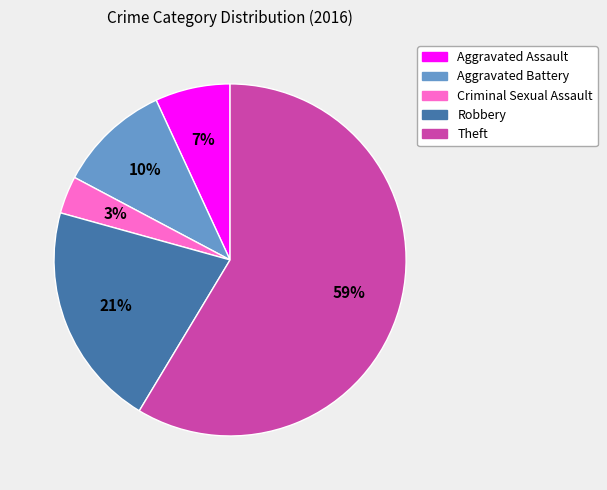

Does any single category account for the majority?

Yes